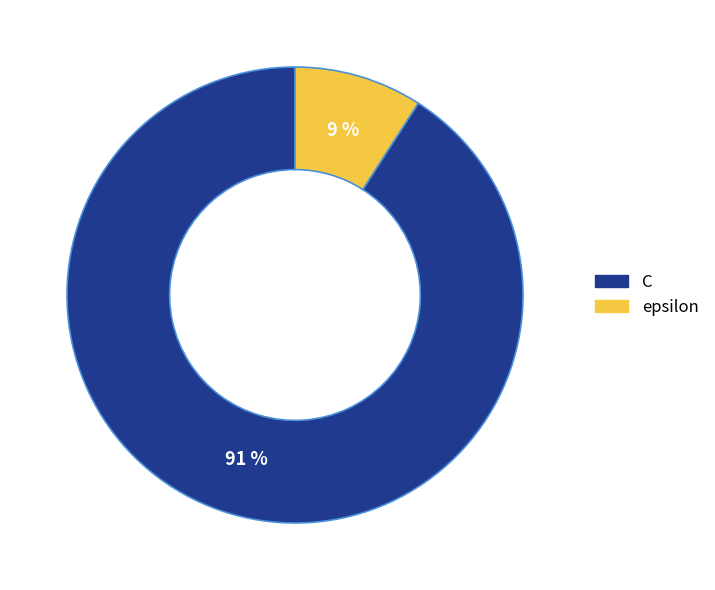

Is the sum of C and epsilon greater than half?

Yes